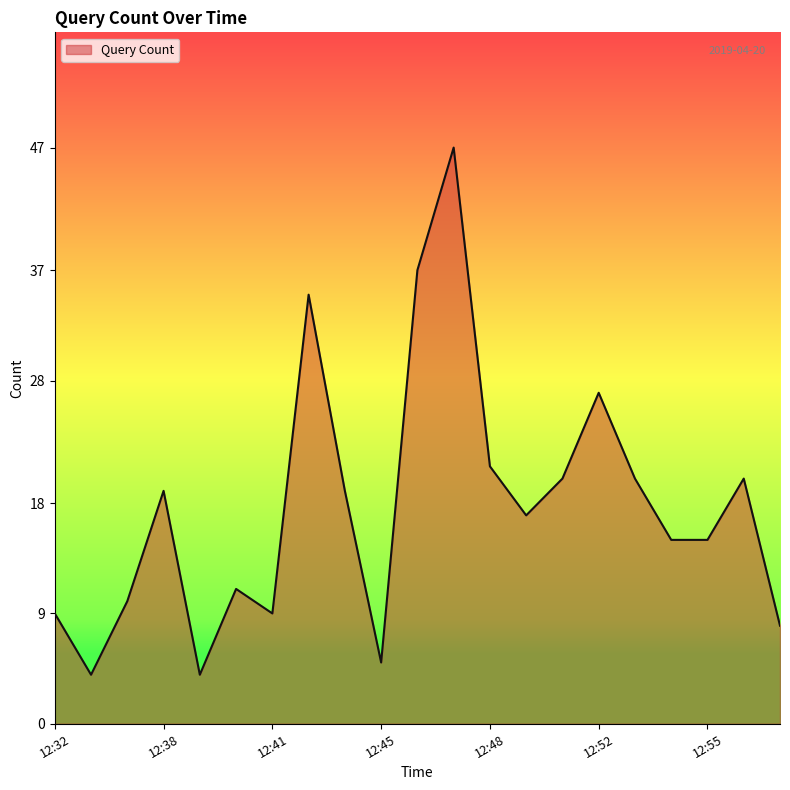

What is the smallest value displayed?

4